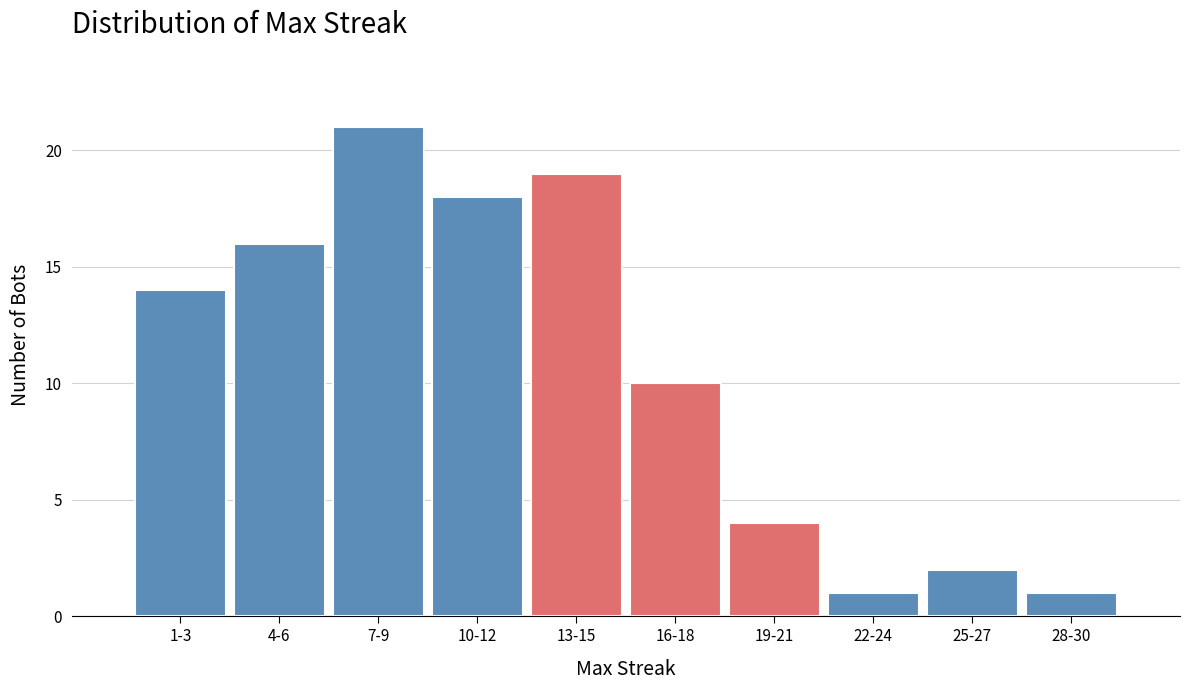

Reading left to right, list all the values displayed in this chart.

14	16	21	18	19	10	4	1	2	1